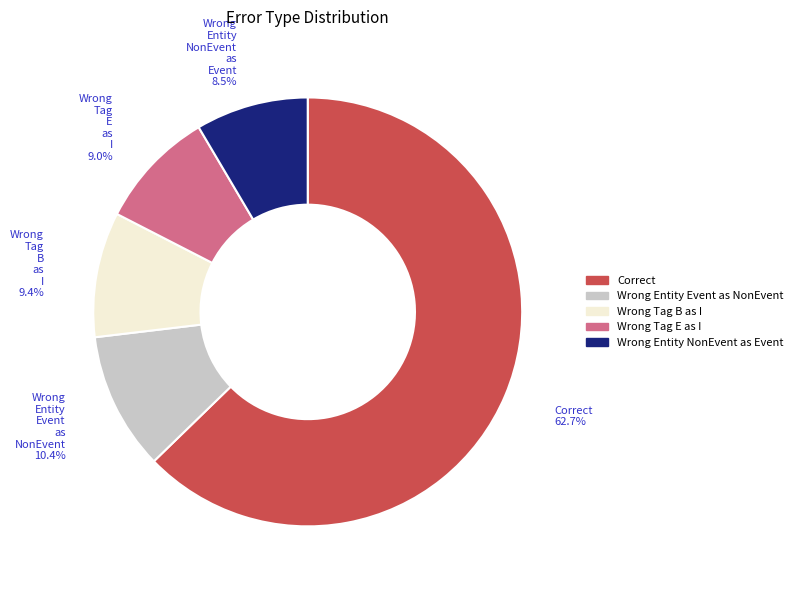

Rank the categories by value from lowest to highest.

Wrong_Entity_NonEvent_as_Event, Wrong_Tag_E_as_I, Wrong_Tag_B_as_I, Wrong_Entity_Event_as_NonEvent, Correct